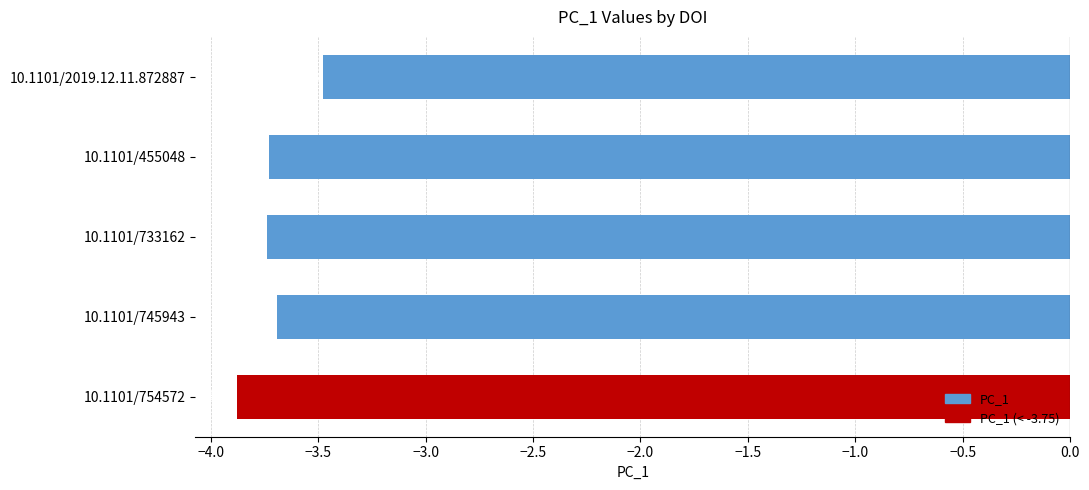

Between 10.1101/754572 and 10.1101/455048, which is larger?

10.1101/455048